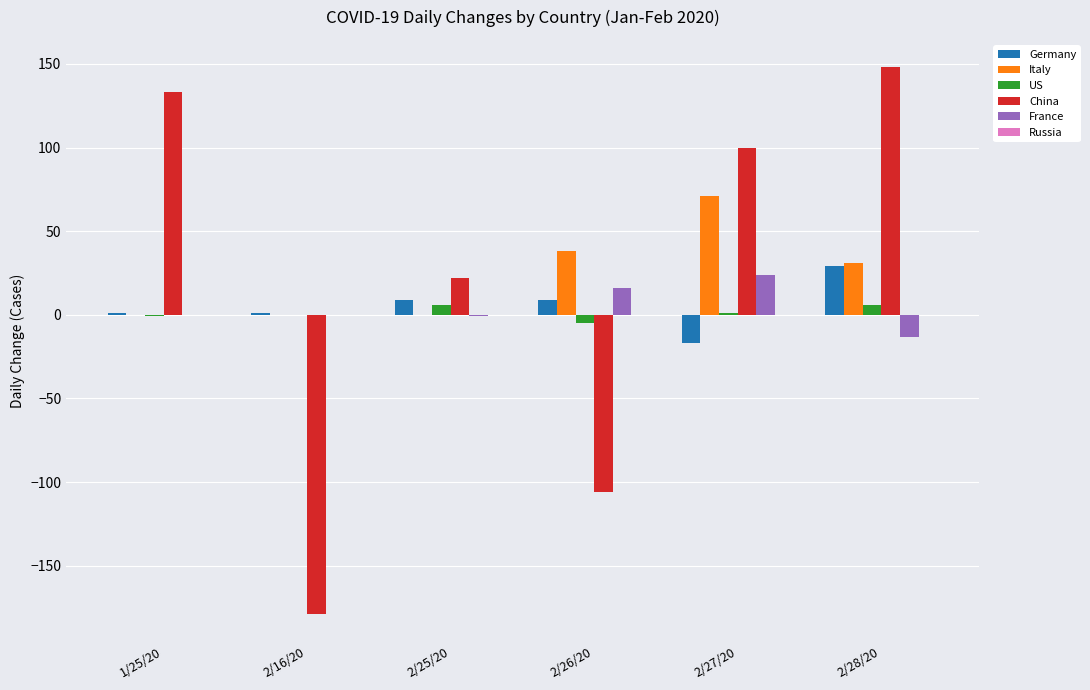

Which series has the largest total across all categories?

Italy